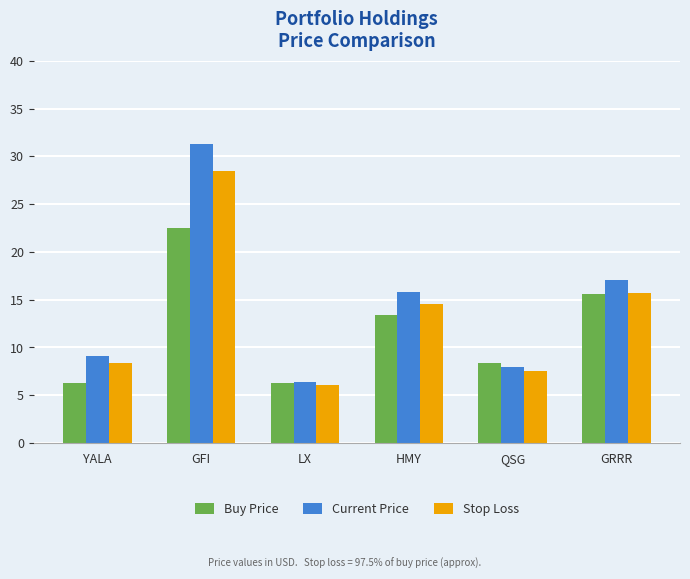

At how many categories does at least one series exceed 27?

1